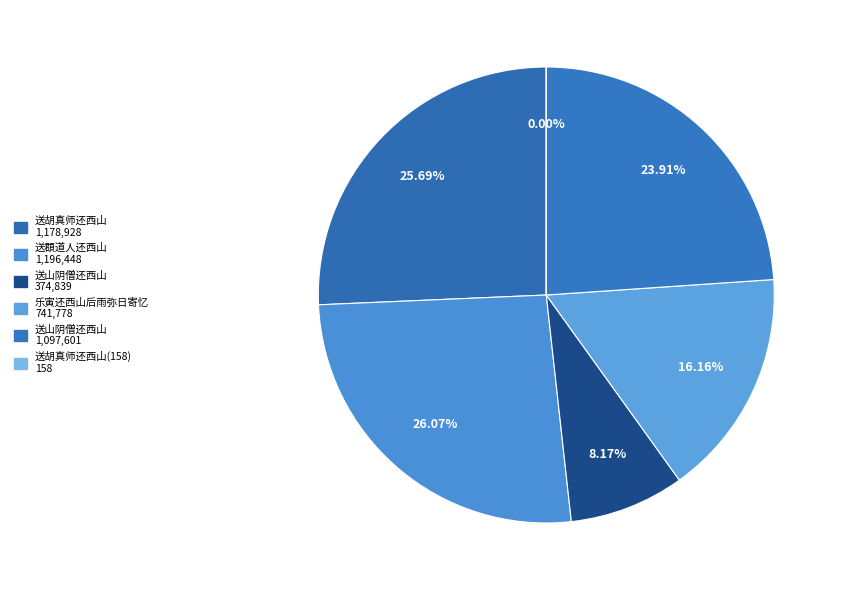

What is the smallest slice in the pie chart?

送胡真师还西山(158)